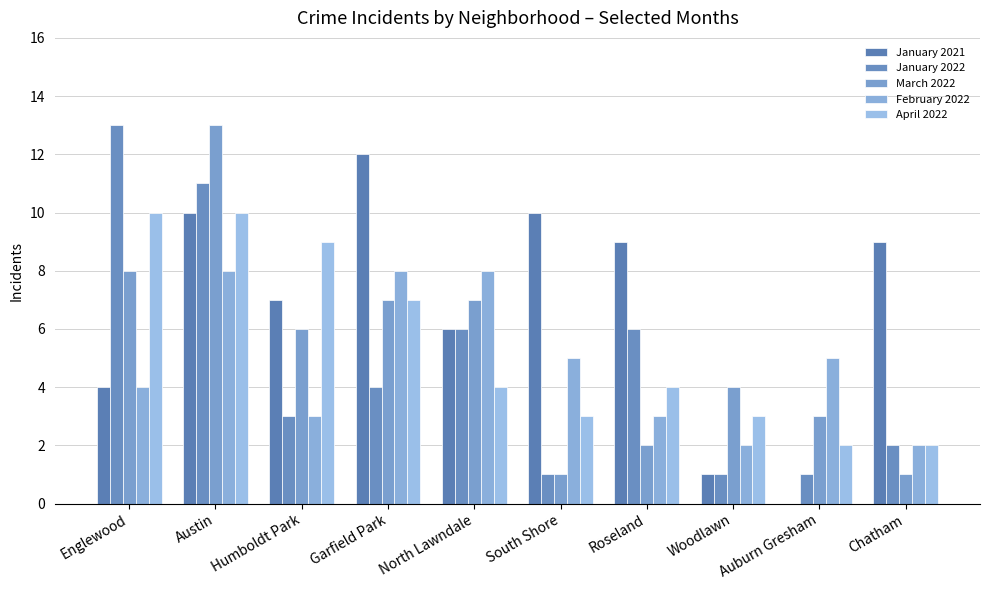

Which series has the largest total across all categories?

January 2021